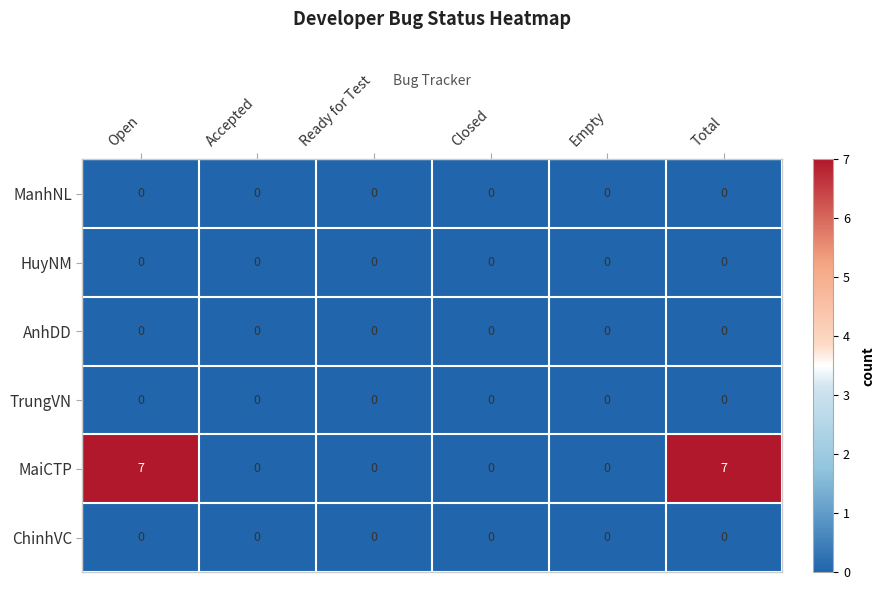

How many data points does each series have?

6